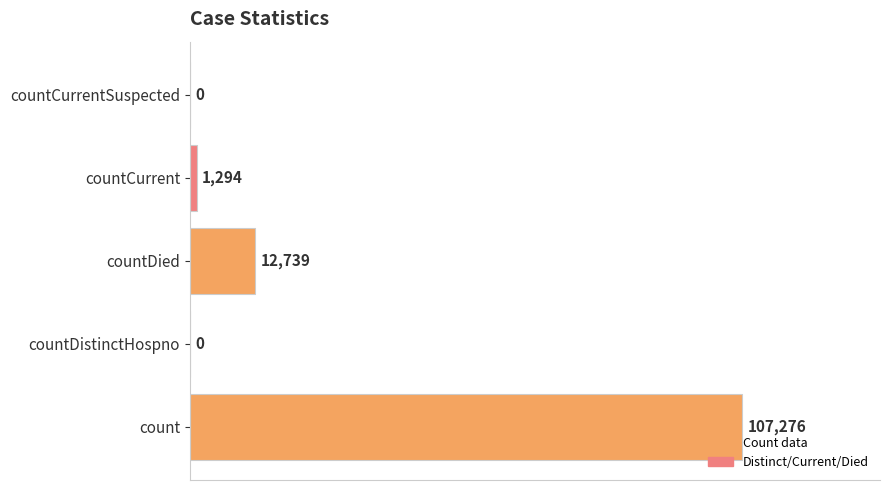

Reading top to bottom, what are all the values shown in this chart?

countCurrentSuspected=0	countCurrent=1294	countDied=12739	countDistinctHospno=0	count=107276